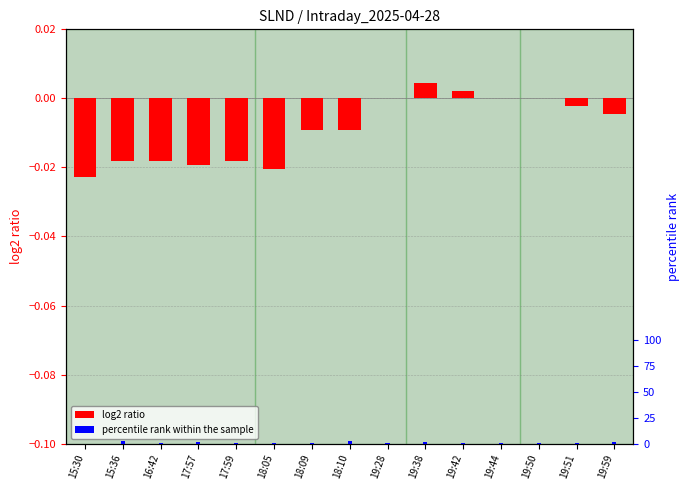

At which category is the sum across all series the highest?

18:10